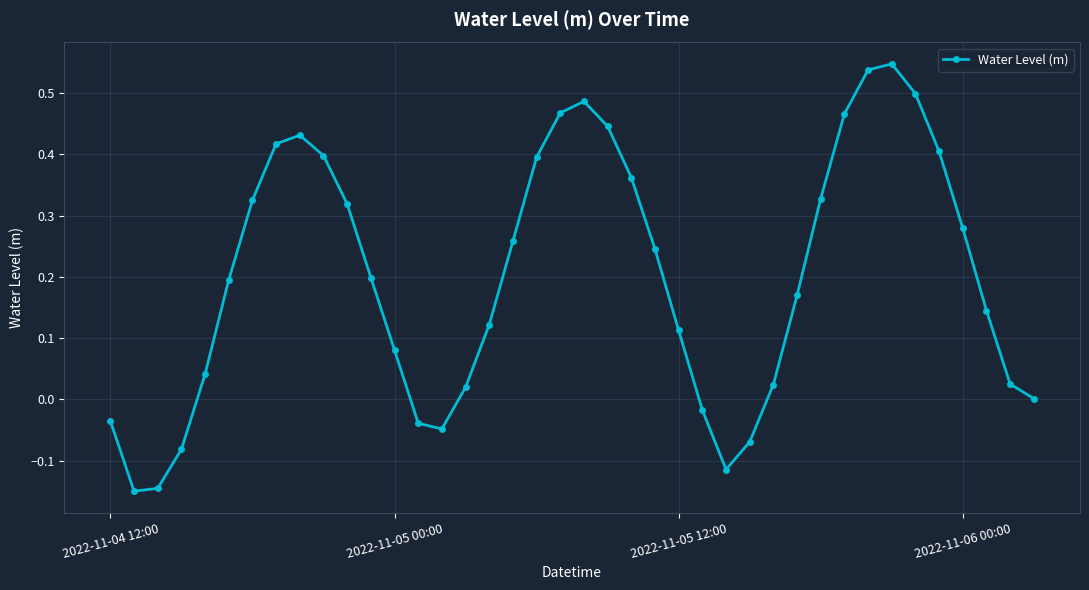

How many interior local peaks (higher than both neighbors) does the data have?

3